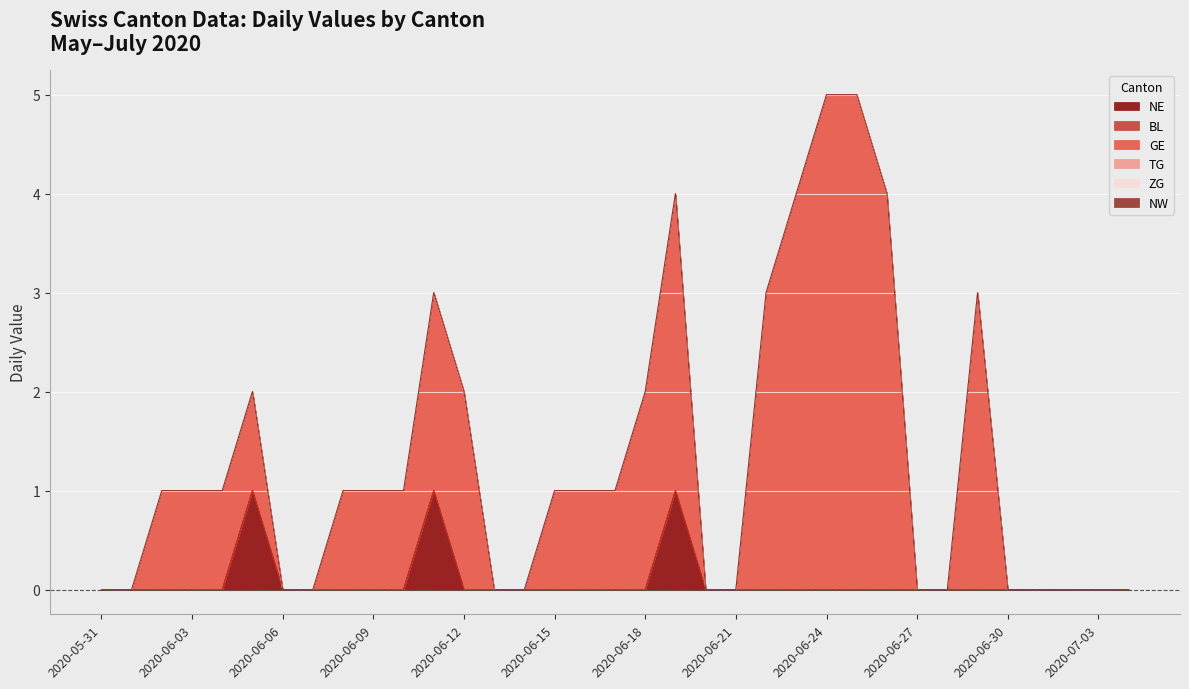

True or false: NE and NW cross at least once.

False